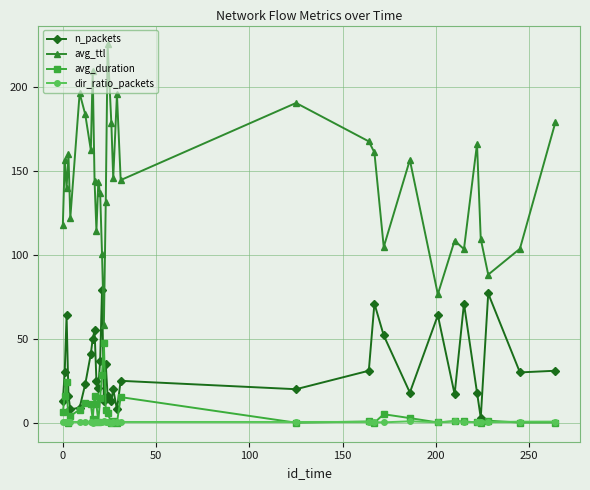

What is the average value of the avg_ttl series?

143.5